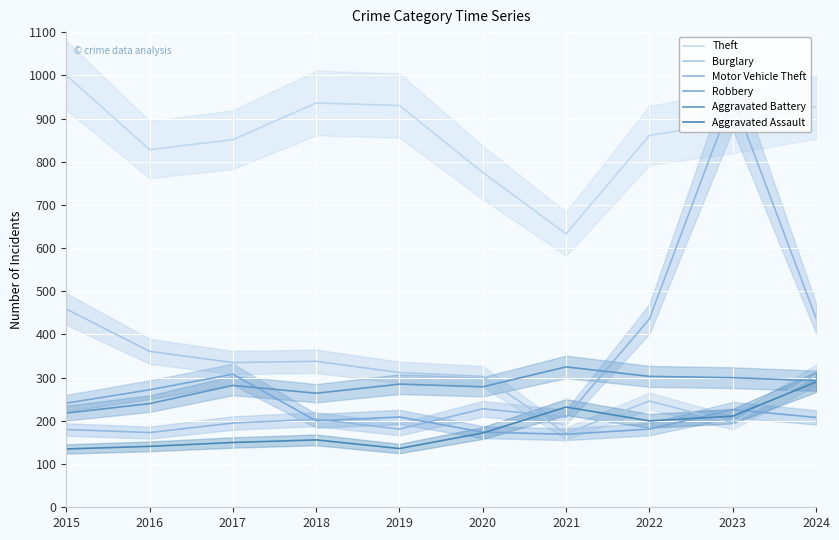

At which label does Aggravated Assault first exceed 172?

2021